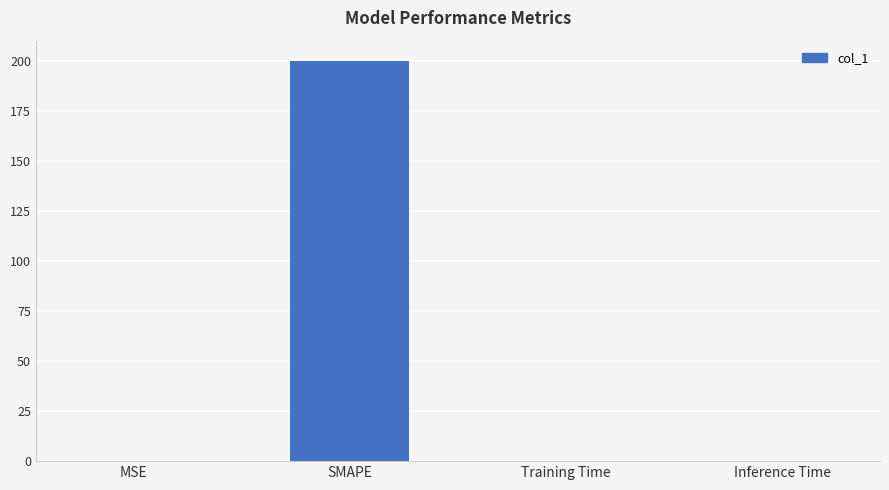

The value at SMAPE is 200.0. True or false?

True